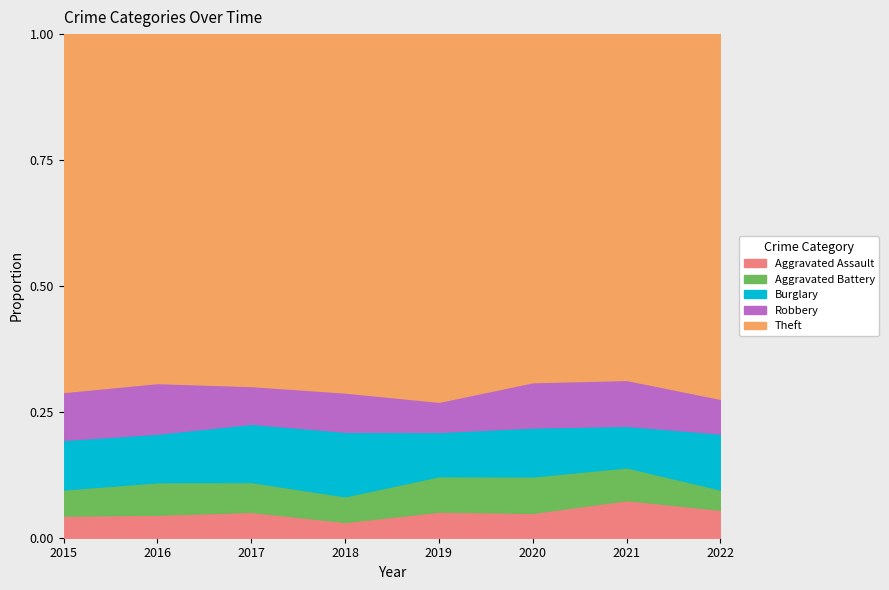

Reading right to left, list all the values displayed in this chart.

Aggravated Assault: 2022=29	2021=86	2020=56	2019=65	2018=43	2017=72	2016=66	2015=54
Aggravated Battery: 2022=21	2021=75	2020=82	2019=88	2018=70	2017=83	2016=93	2015=64
Burglary: 2022=58	2021=95	2020=110	2019=110	2018=176	2017=162	2016=139	2015=121
Robbery: 2022=36	2021=105	2020=102	2019=75	2018=107	2017=105	2016=145	2015=117
Theft: 2022=378	2021=791	2020=783	2019=914	2018=977	2017=979	2016=999	2015=874